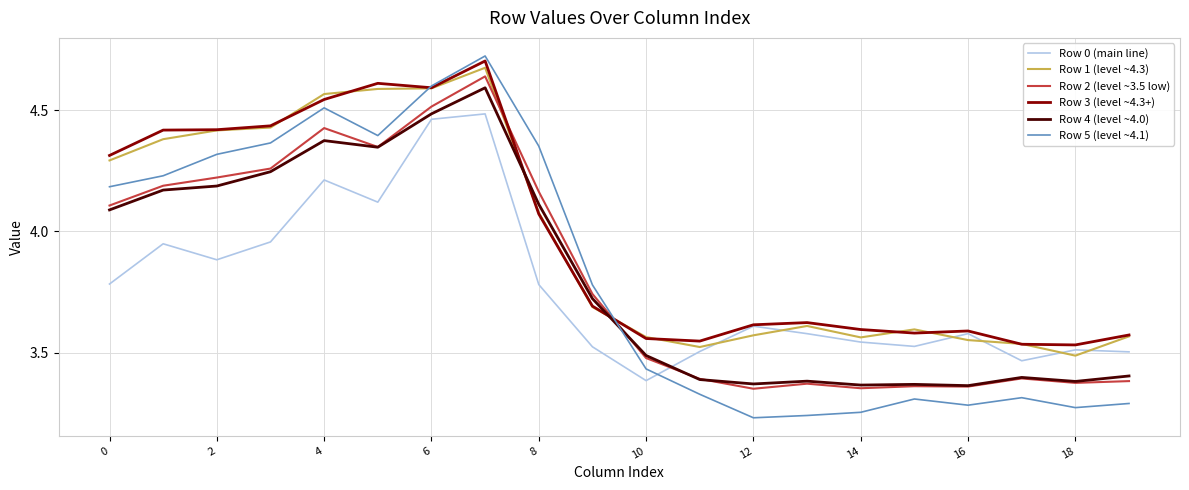

Which series has the widest spread of values?

Row 5 (level ~4.1)